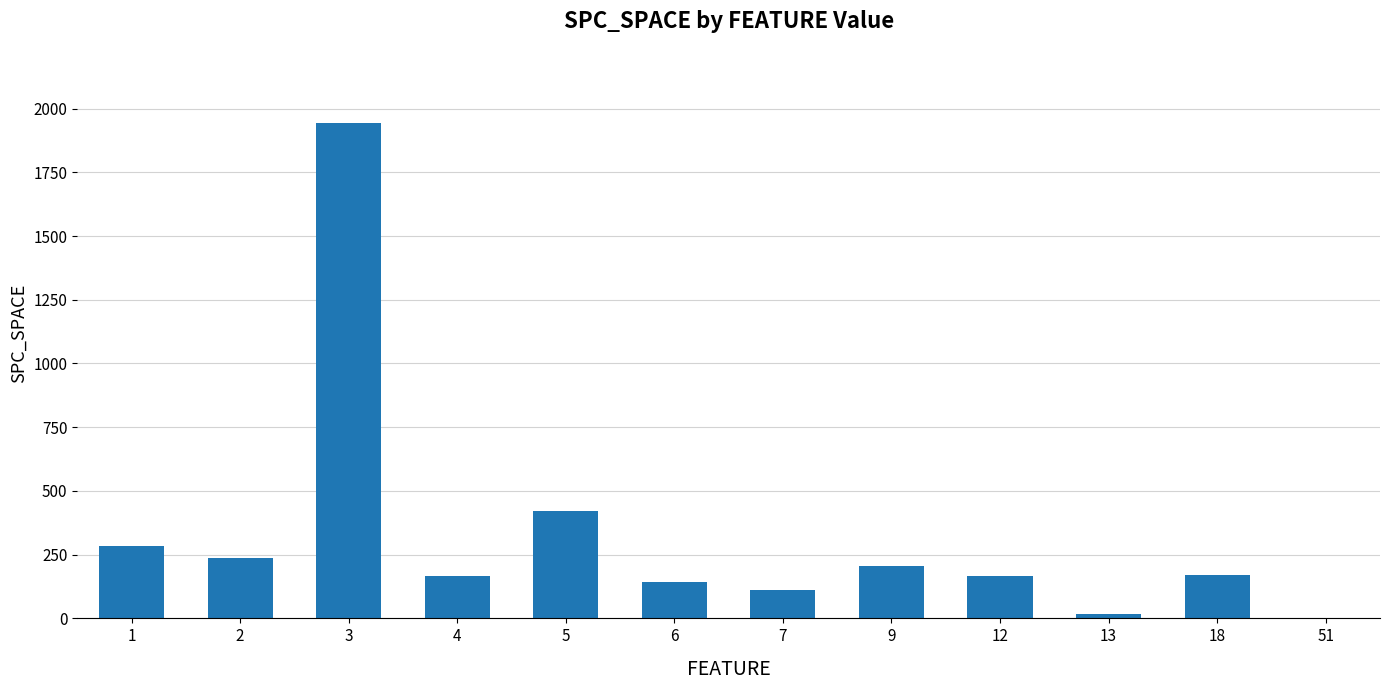

What is the approximate value at 2?

235